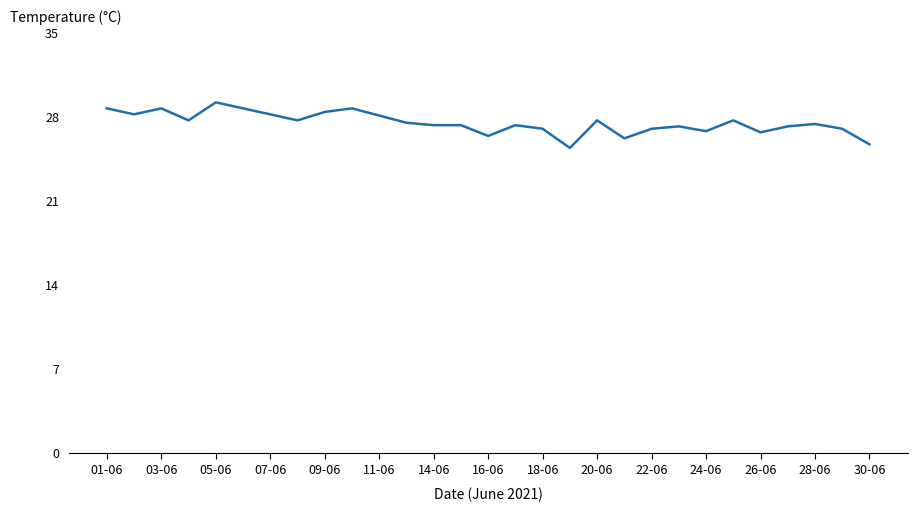

Does the chart have visible grid lines?

No